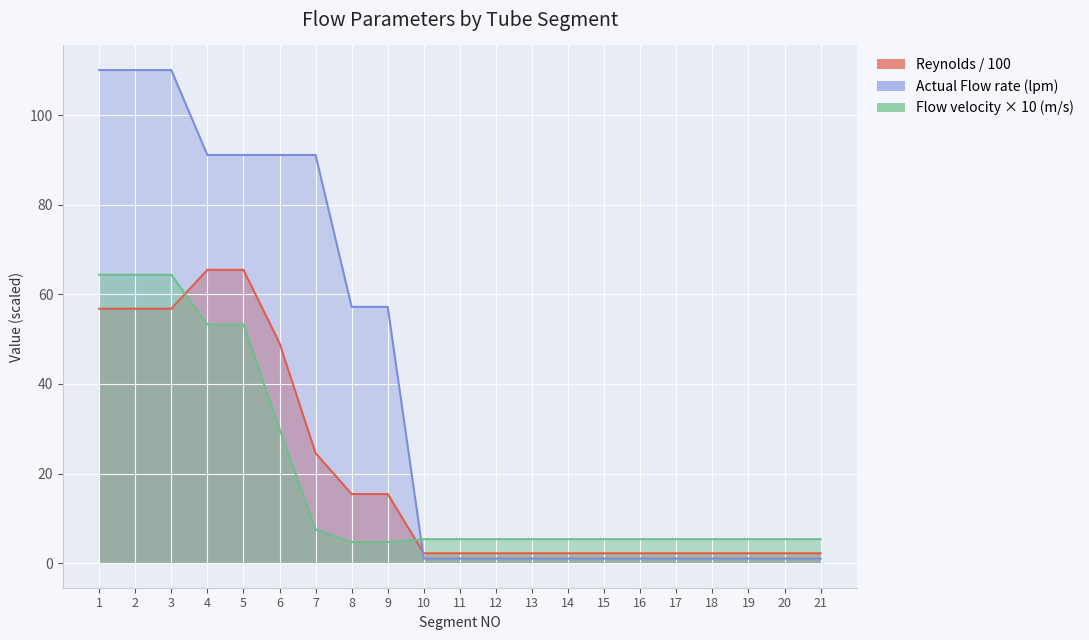

Between which two adjacent categories do Flow velocity rate(m/s) and Reynolds first intersect?

3 and 4